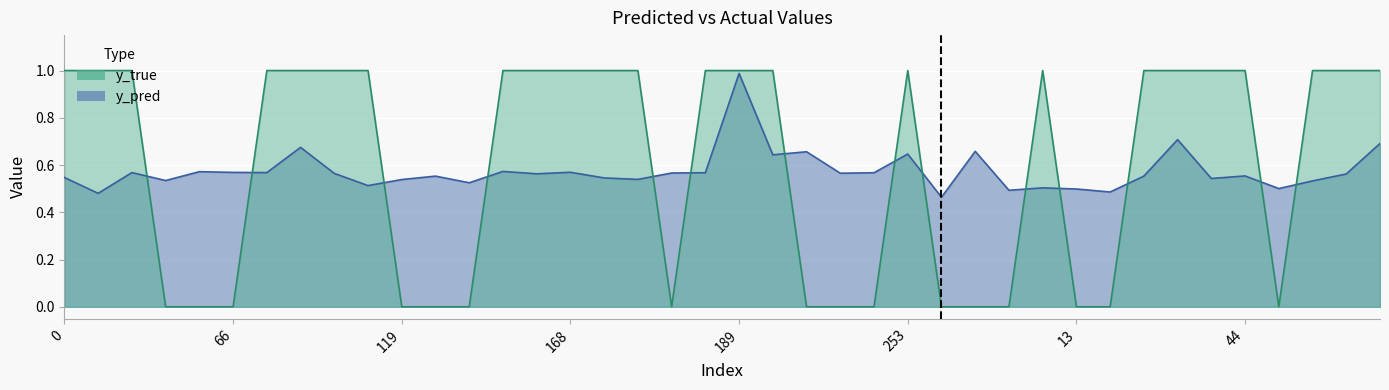

After their last crossing, which series has the higher values: y_true or y_pred?

y_true